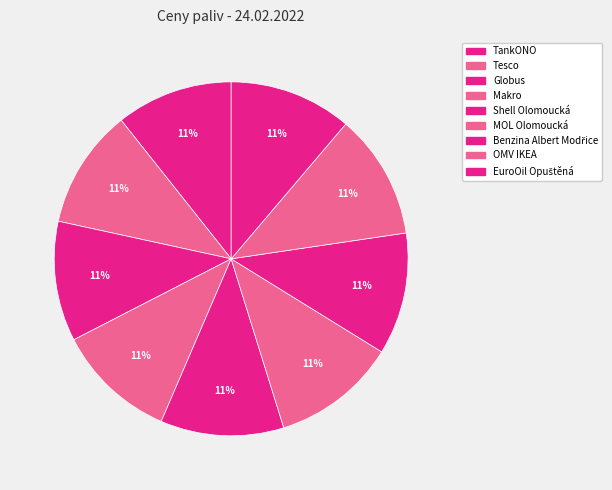

Between TankONO and Makro, which is larger?

Makro